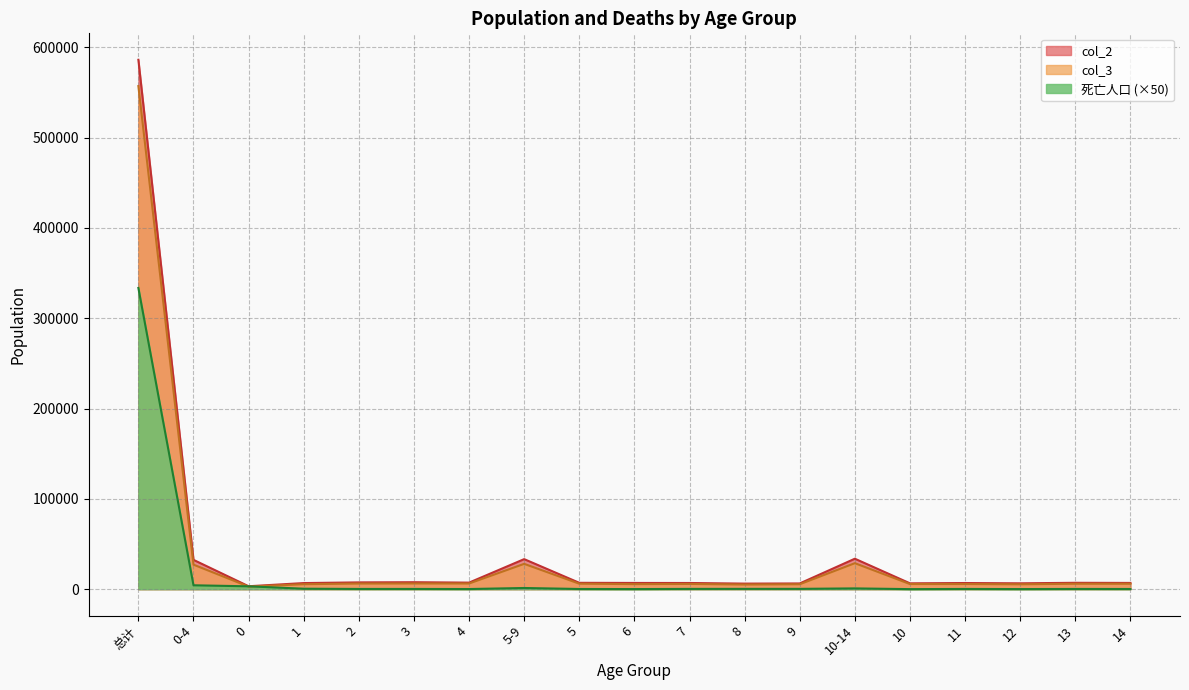

Where is col_2 nearest to the value 294652?

10-14